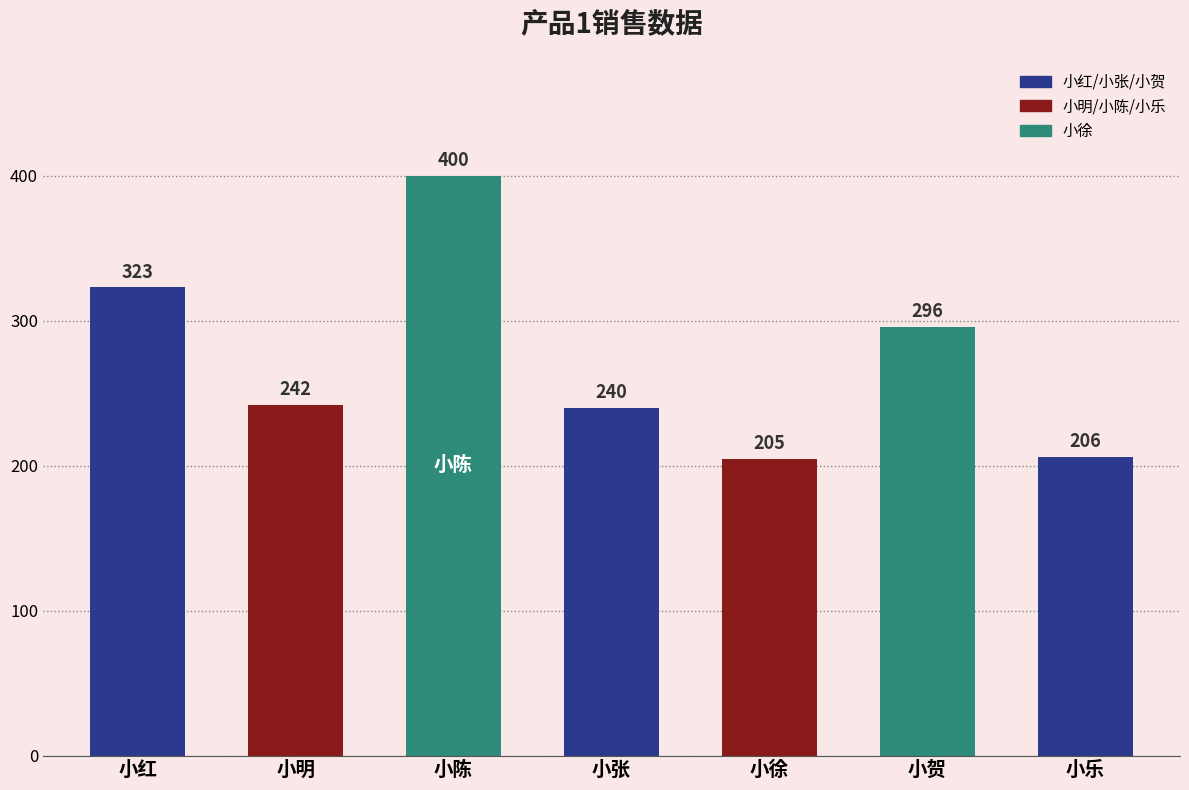

The value at 小明 is 317. True or false?

False